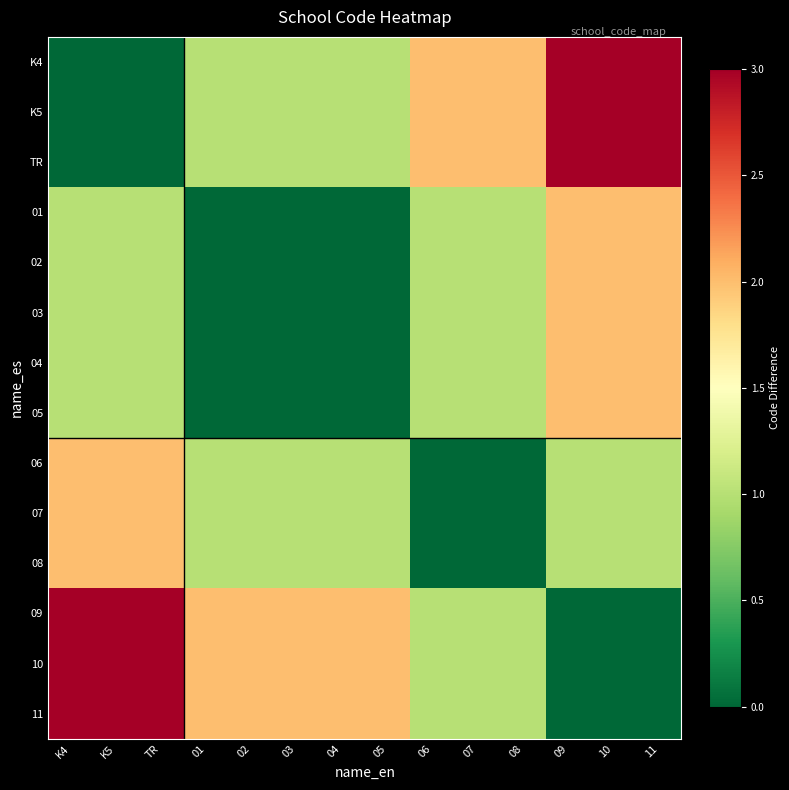

What is the difference between the highest and lowest values at TR?

3